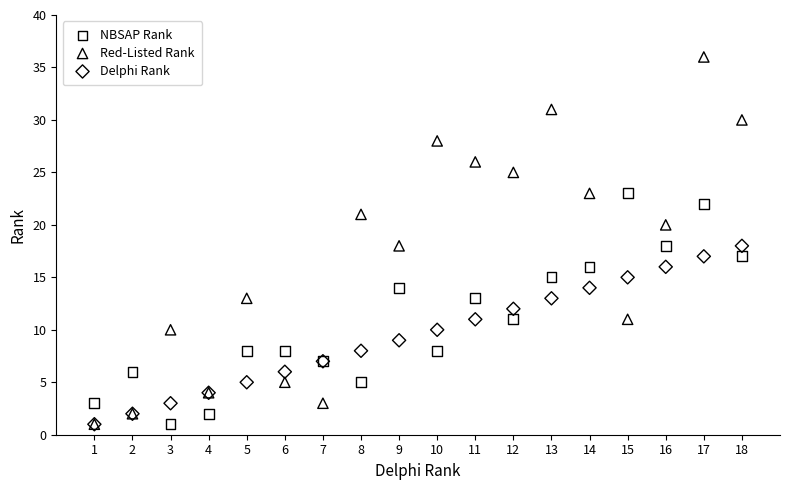

What are all the series names shown in the legend?

NBSAP Rank, Red-Listed Rank, Delphi Rank